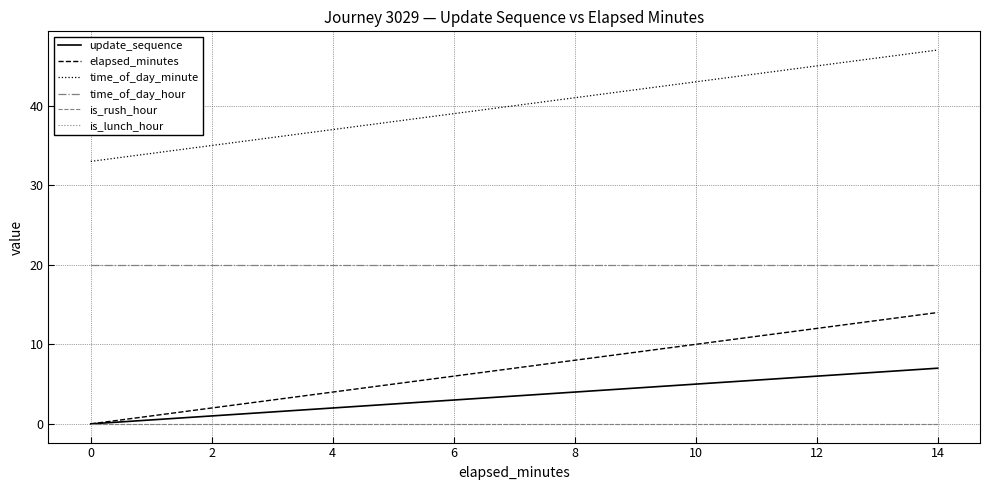

Does the chart display data point markers on the line(s)?

No